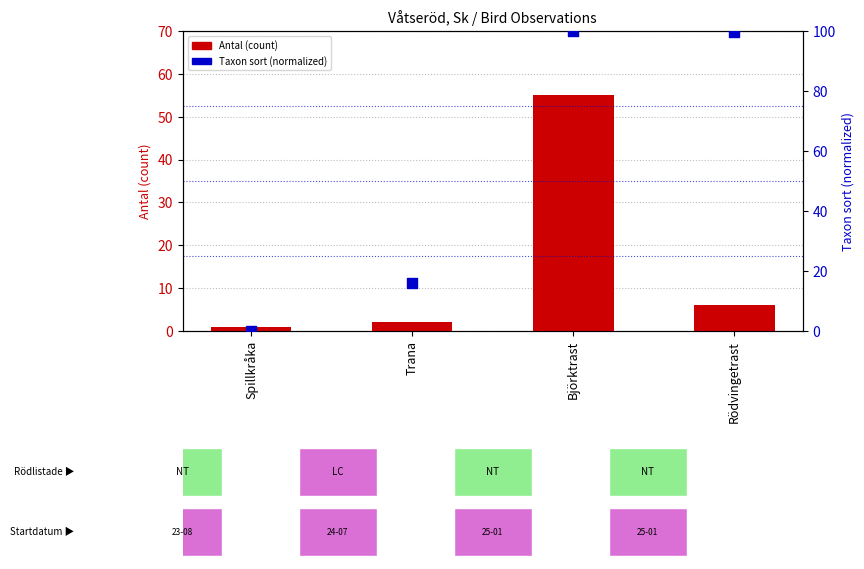

What is the total value across all series at Spillkråka?

1.0